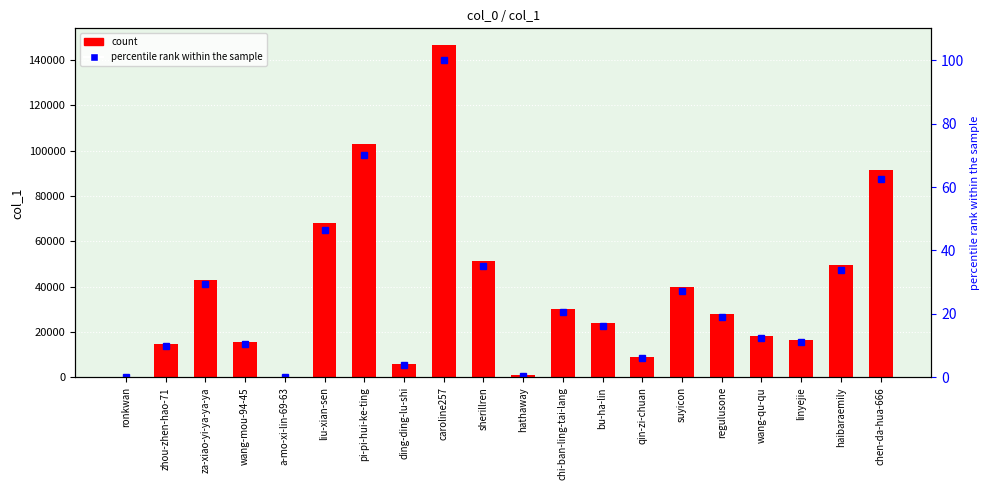

At how many categories does at least one series exceed 7308?

16